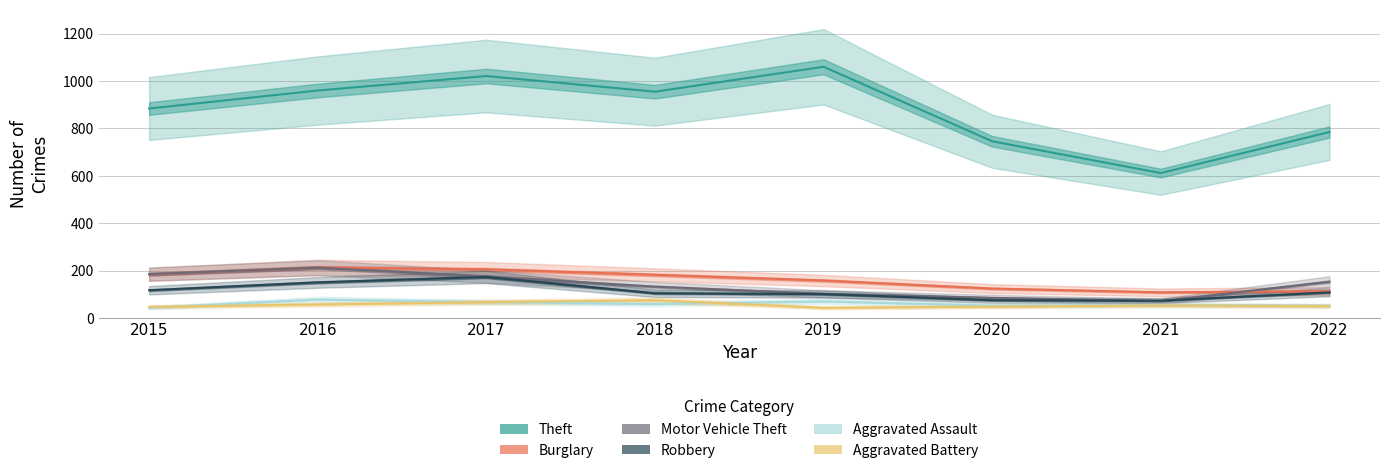

What is the value of the Aggravated Assault point at the 1st from the left?

44